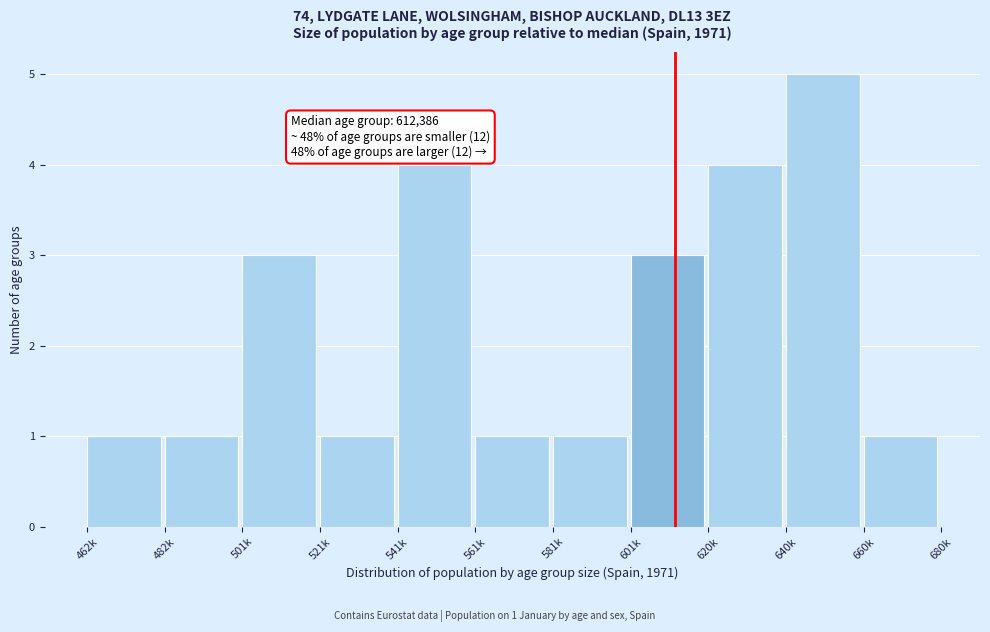

Reading left to right, list all the values displayed in this chart.

1	1	3	1	4	1	1	3	4	5	1